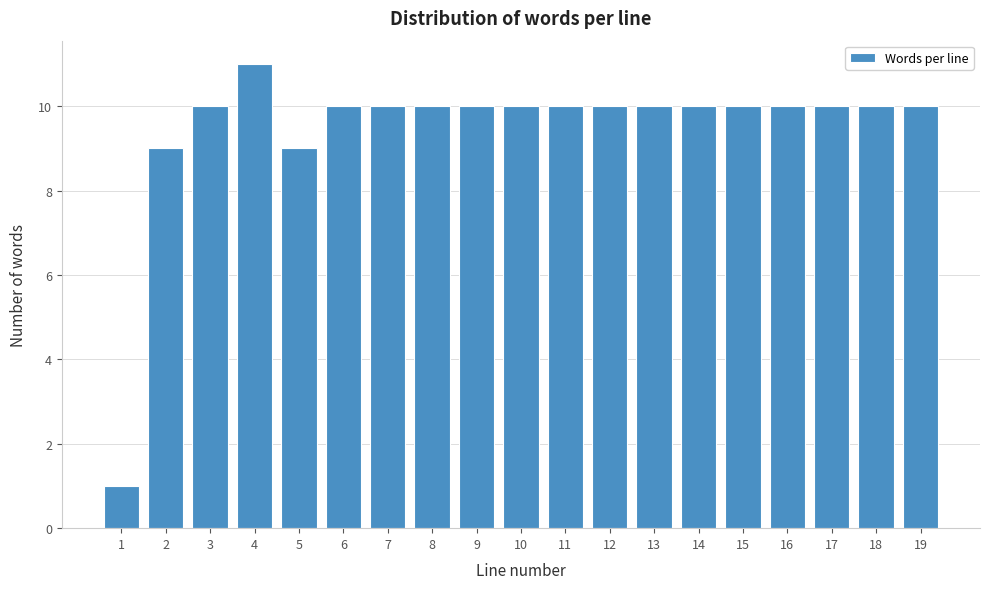

Reading left to right, extract all data points from this chart.

1=1	2=9	3=10	4=11	5=9	6=10	7=10	8=10	9=10	10=10	11=10	12=10	13=10	14=10	15=10	16=10	17=10	18=10	19=10